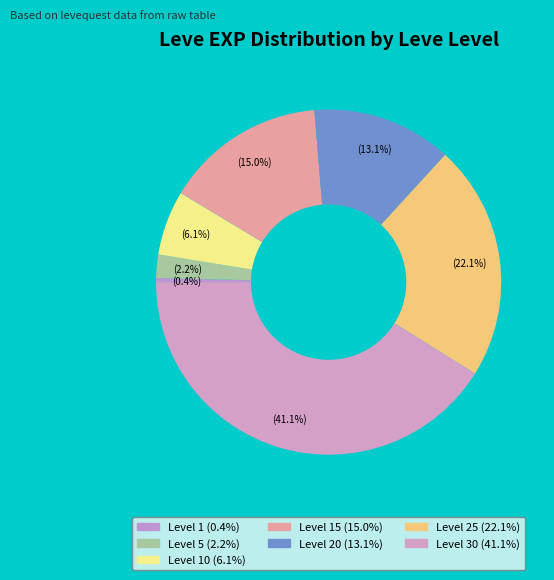

Rank the categories by value from lowest to highest.

1, 5, 10, 20, 15, 25, 30